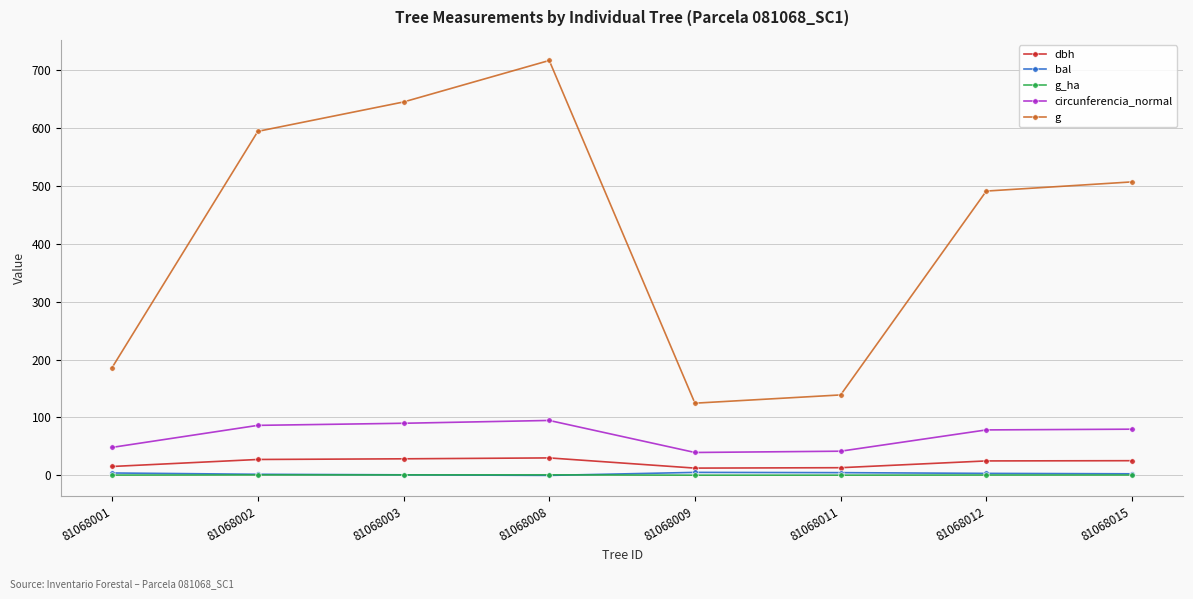

What is the sum of all circunferencia_normal values?

559.4